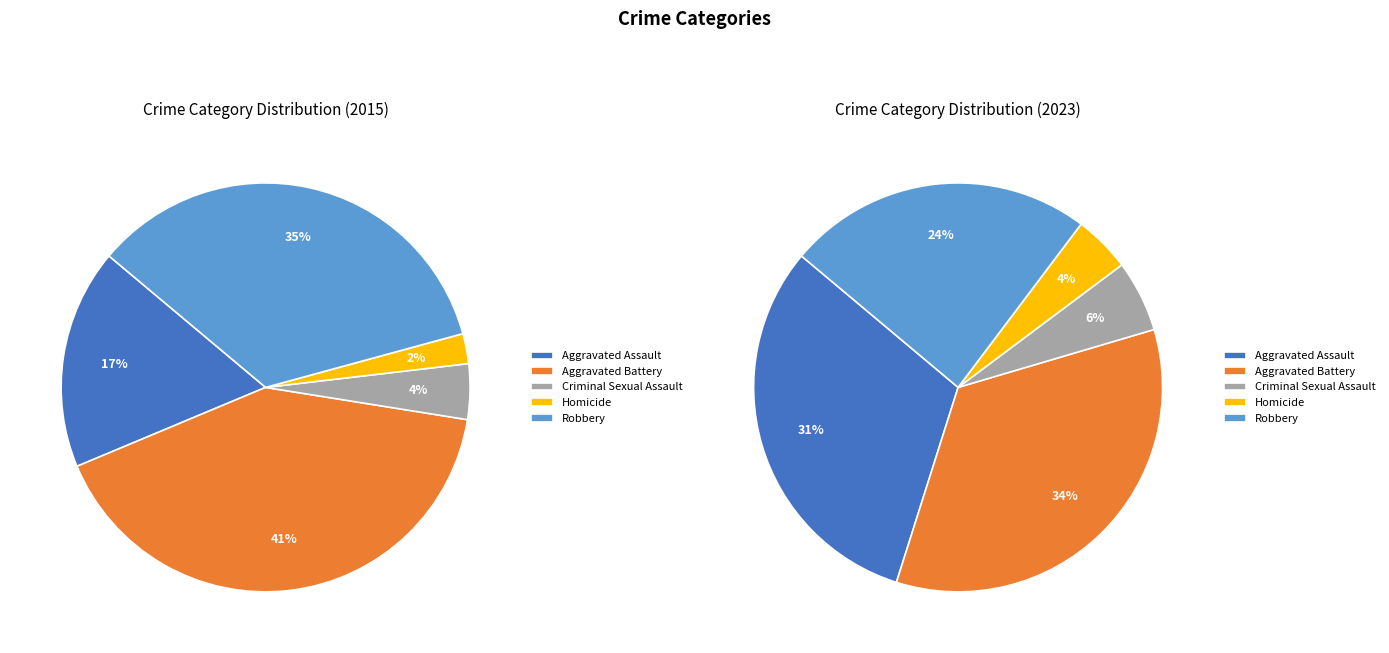

Combined, what portion of the pie is Aggravated Assault and Homicide?

19.8%